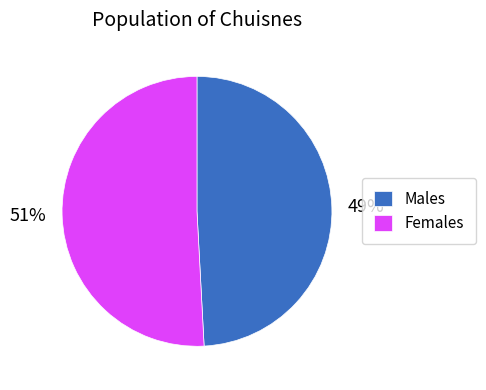

To the nearest percent, what is the average slice percentage?

50%